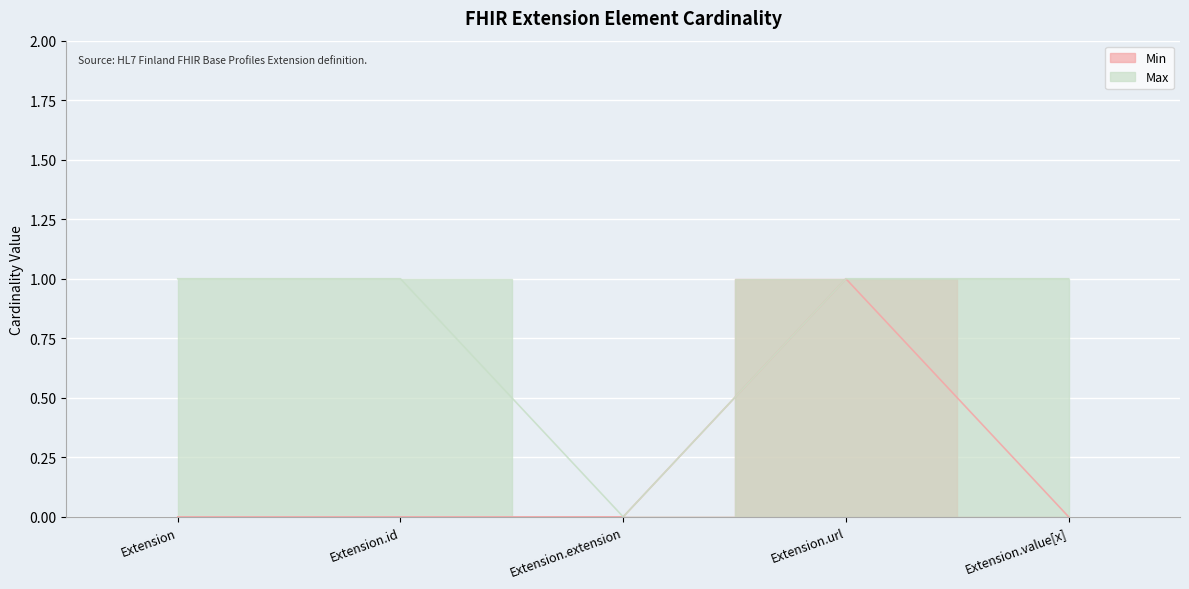

At Extension, list the series in order from smallest to largest.

Min, Max